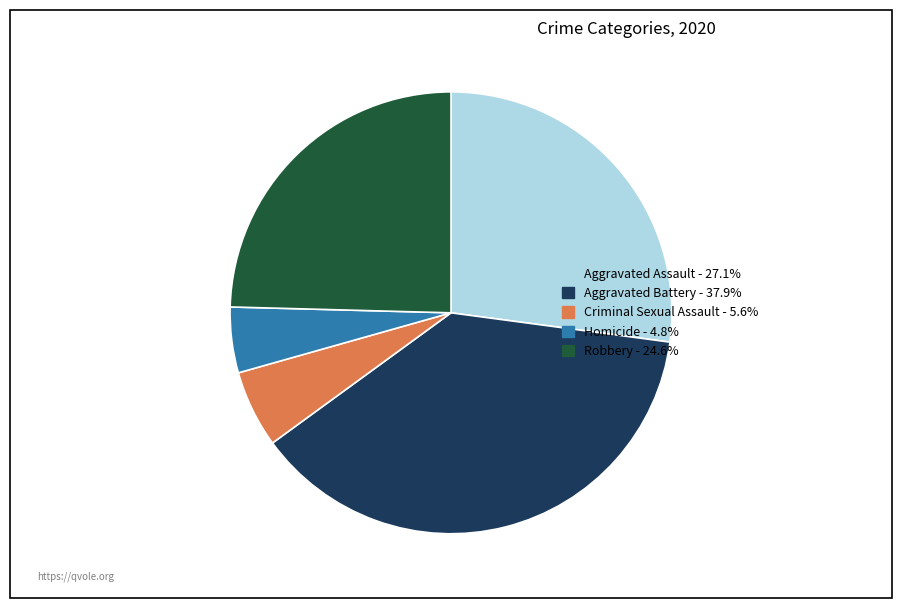

What is the smallest slice in the pie chart?

Homicide